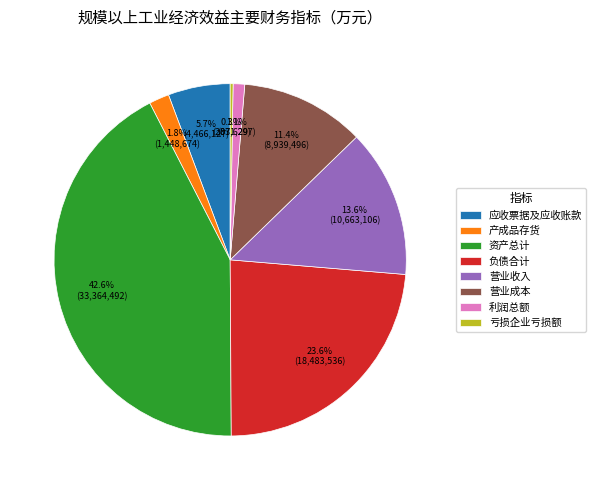

What is the largest slice in the pie chart?

资产总计